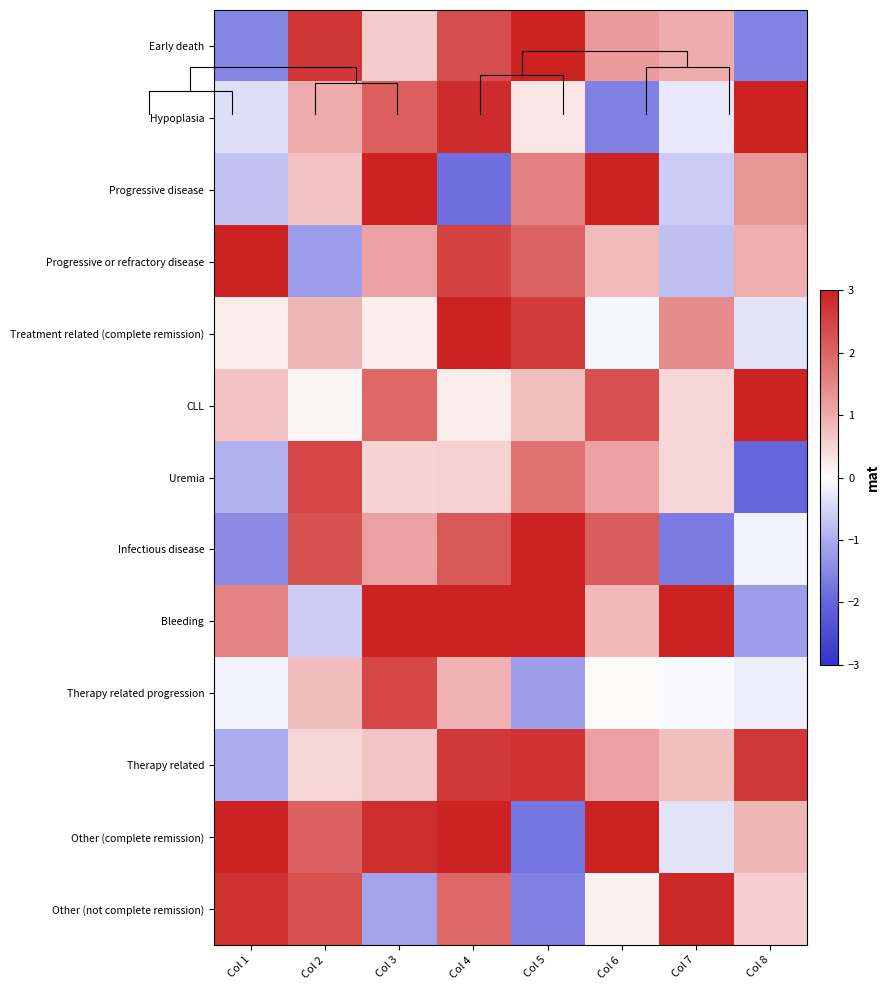

What is the total value across all series at Col 8?

6.9